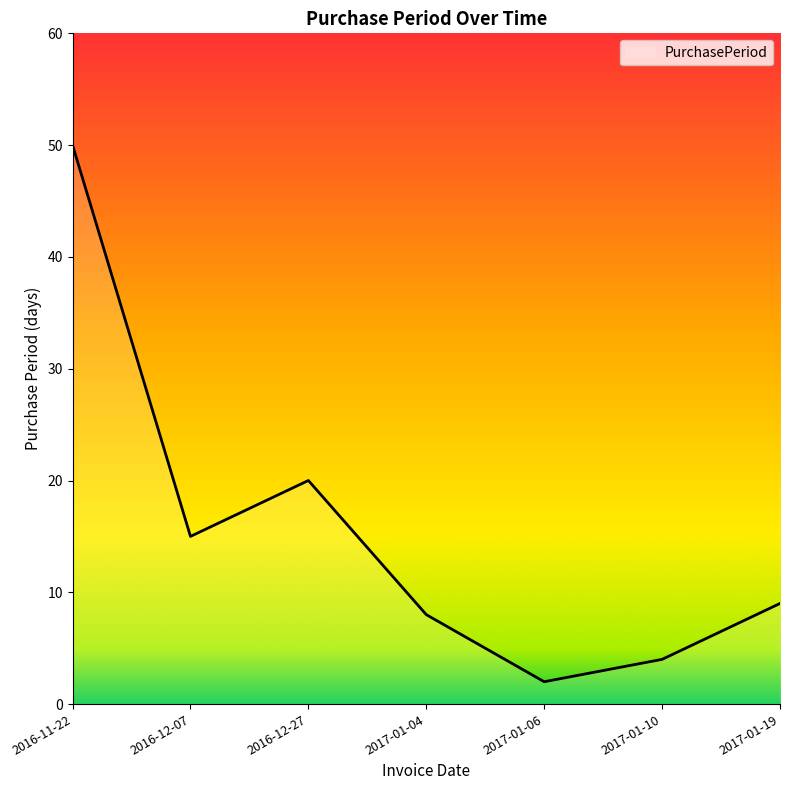

Where is the data nearest to the value 26?

2016-12-27